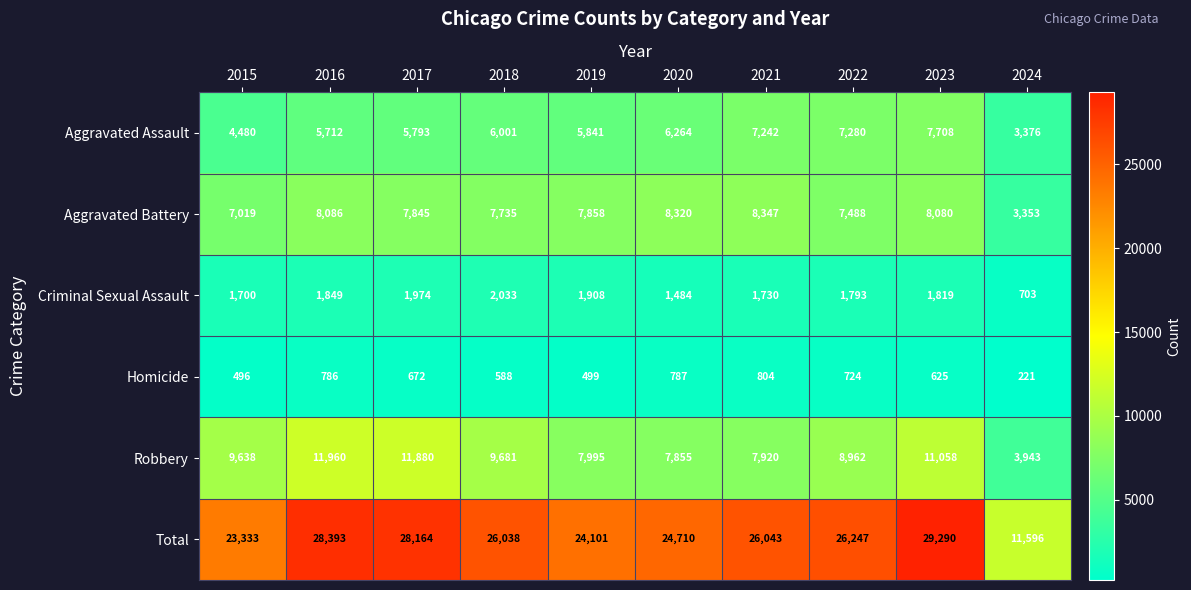

Rank the series at 2016 from highest to lowest value.

Total, Robbery, Aggravated Battery, Aggravated Assault, Criminal Sexual Assault, Homicide